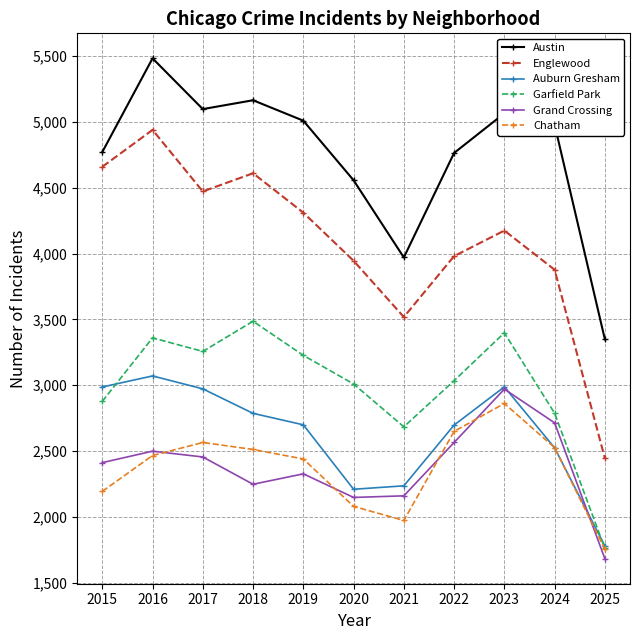

What is the value of the Austin point at the 5th from the left?

5008